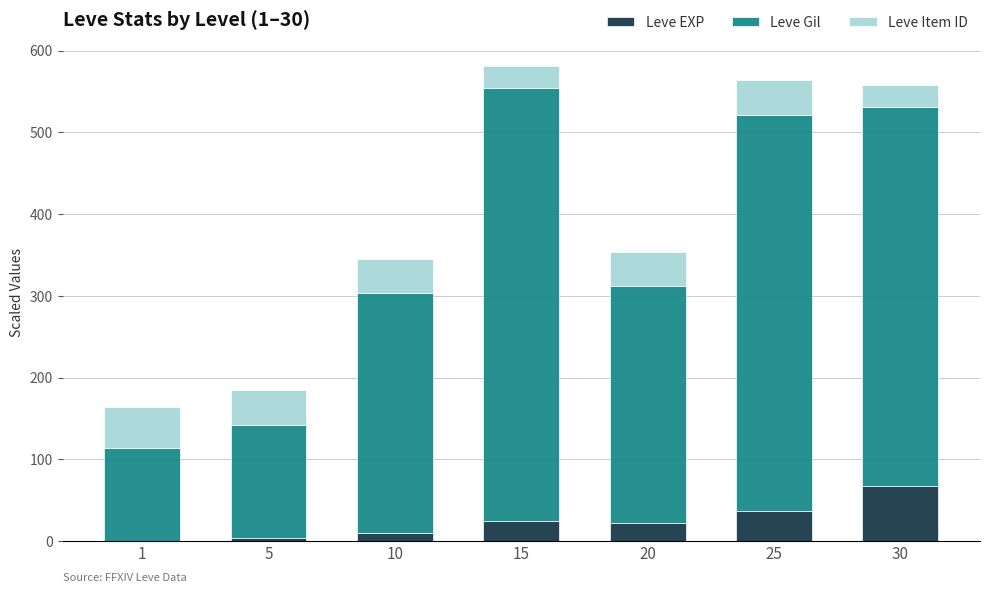

What is the average value of the Leve EXP series?

23.5